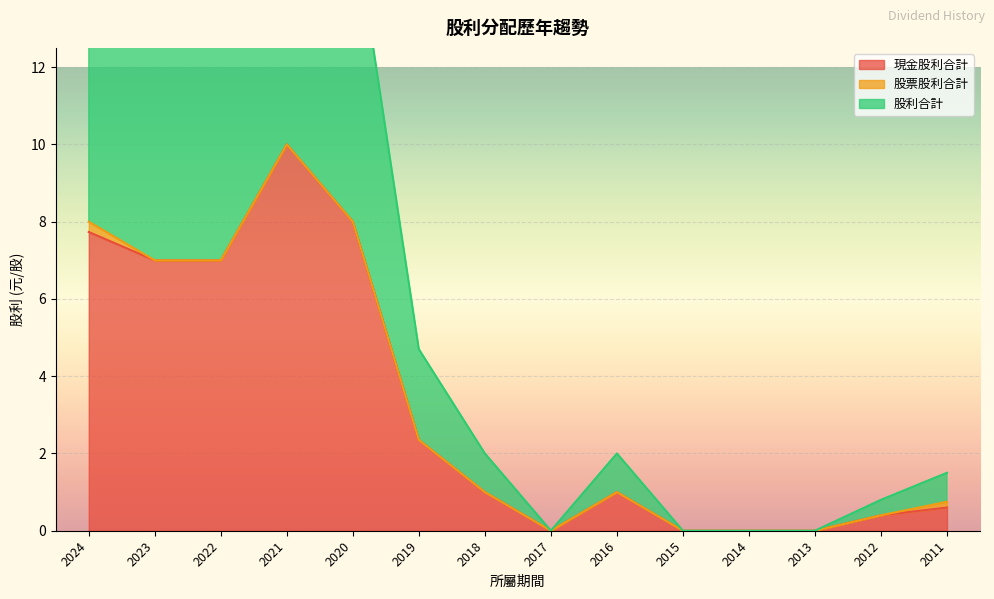

What is the difference between the maximum and minimum values in the 現金股利合計 series?

10.0